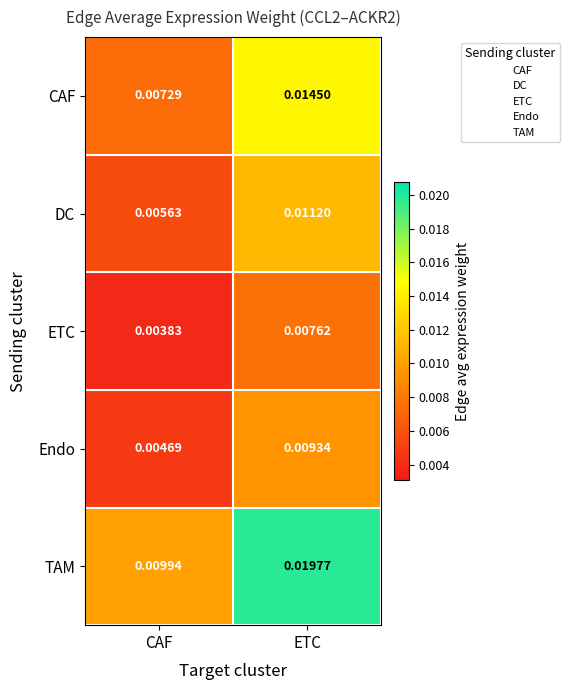

How many data points does each series have?

2